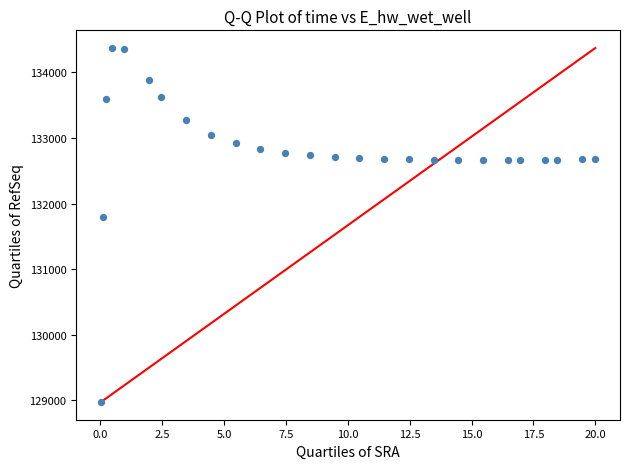

What is the range of Y values (max minus min)?

5397.5